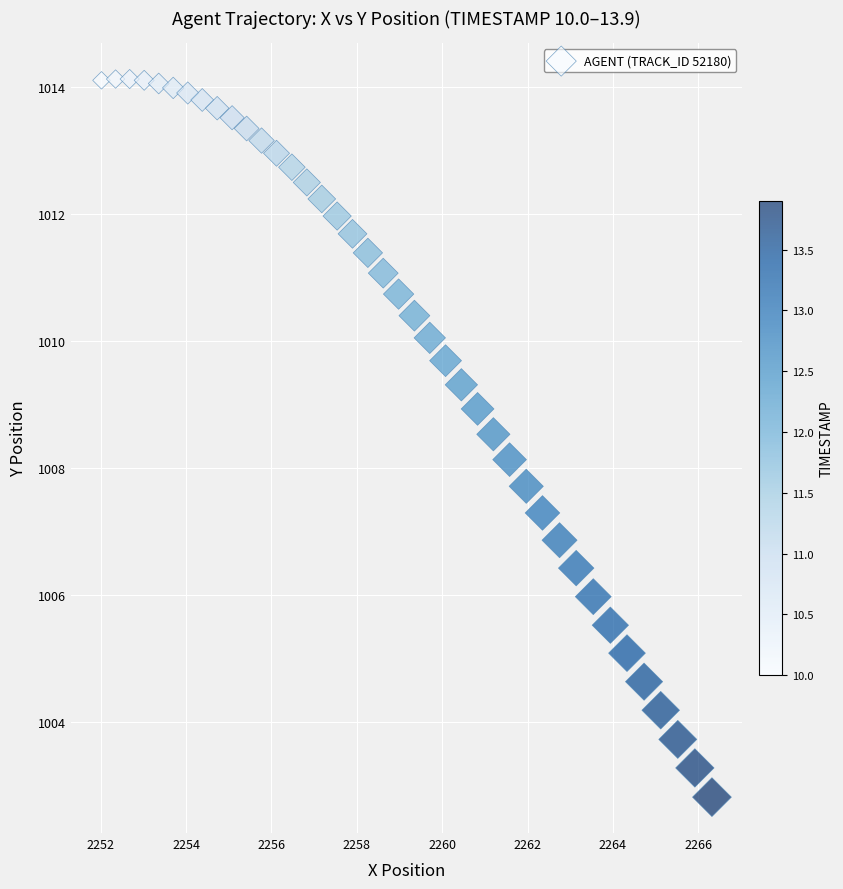

What is the range of Y values (max minus min)?

11.3